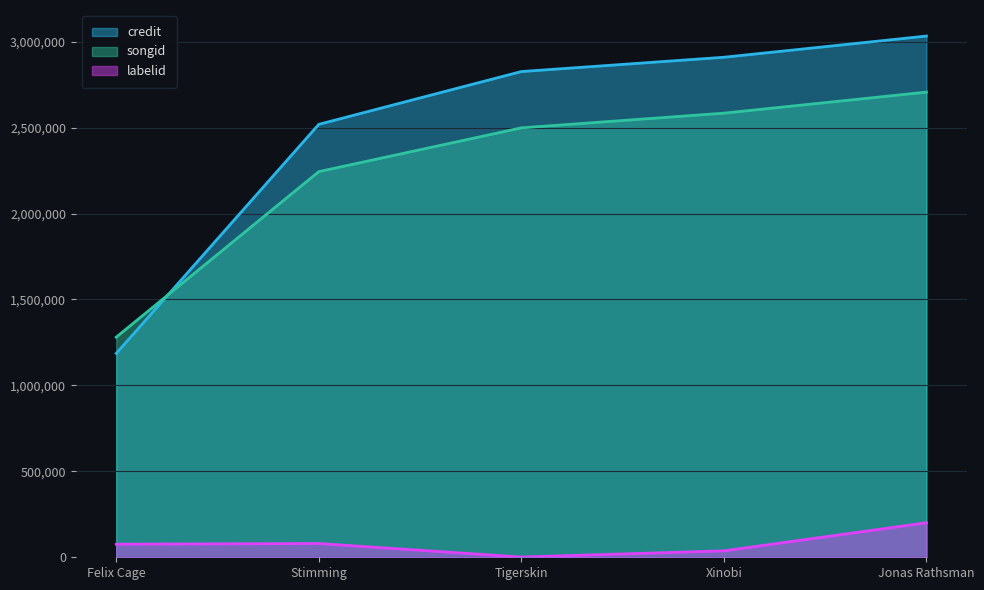

At which category does the chart reach its minimum across all series?

Tigerskin